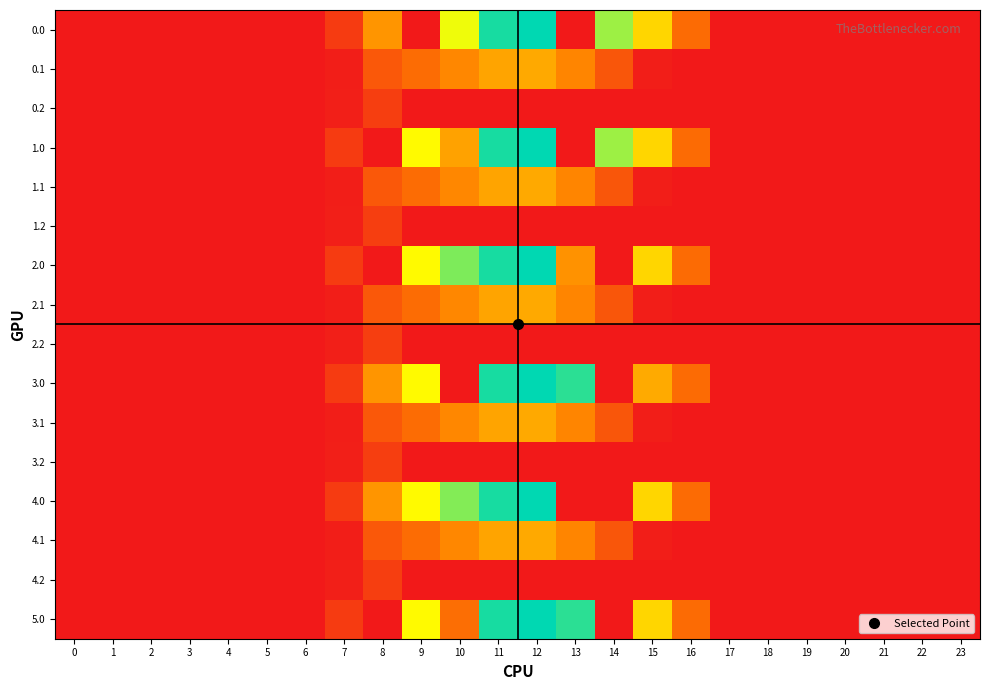

Reading left to right, transcribe all the data shown in this chart.

0.0: 0=0.0	1=0.0	2=0.0	3=0.0	4=0.0	5=0.0	6=0.0	7=120.6	8=430.3	9=0.0	10=753.1	11=1060.3	12=1096.7	13=0.0	14=870.6	15=615.9	16=294.5	17=0.0	18=0.0	19=0.0	20=0.0	21=0.0	22=0.0	23=0.0
0.1: 0=0.0	1=0.0	2=0.0	3=0.0	4=0.0	5=0.0	6=0.0	7=17.7	8=227.5	9=295.9	10=388.1	11=471.7	12=485.4	13=382.7	14=219.2	15=17.3	16=0.0	17=0.0	18=0.0	19=0.0	20=0.0	21=0.0	22=0.0	23=0.0
0.2: 0=0.0	1=0.0	2=0.0	3=0.0	4=0.0	5=0.0	6=0.0	7=22.3	8=134.2	9=0.0	10=0.0	11=0.0	12=0.0	13=0.0	14=0.0	15=0.0	16=0.0	17=0.0	18=0.0	19=0.0	20=0.0	21=0.0	22=0.0	23=0.0
1.0: 0=0.0	1=0.0	2=0.0	3=0.0	4=0.0	5=0.0	6=0.0	7=120.6	8=0.0	9=716.9	10=466.5	11=1060.3	12=1096.7	13=0.0	14=870.6	15=615.9	16=294.5	17=0.0	18=0.0	19=0.0	20=0.0	21=0.0	22=0.0	23=0.0
1.1: 0=0.0	1=0.0	2=0.0	3=0.0	4=0.0	5=0.0	6=0.0	7=17.7	8=227.5	9=295.9	10=388.1	11=471.7	12=485.4	13=382.7	14=219.2	15=17.3	16=0.0	17=0.0	18=0.0	19=0.0	20=0.0	21=0.0	22=0.0	23=0.0
1.2: 0=0.0	1=0.0	2=0.0	3=0.0	4=0.0	5=0.0	6=0.0	7=22.3	8=134.2	9=0.0	10=0.0	11=0.0	12=0.0	13=0.0	14=0.0	15=0.0	16=0.0	17=0.0	18=0.0	19=0.0	20=0.0	21=0.0	22=0.0	23=0.0
2.0: 0=0.0	1=0.0	2=0.0	3=0.0	4=0.0	5=0.0	6=0.0	7=120.6	8=0.0	9=716.9	10=916.2	11=1060.3	12=1096.7	13=420.9	14=0.0	15=615.9	16=294.5	17=0.0	18=0.0	19=0.0	20=0.0	21=0.0	22=0.0	23=0.0
2.1: 0=0.0	1=0.0	2=0.0	3=0.0	4=0.0	5=0.0	6=0.0	7=17.7	8=227.5	9=295.9	10=388.1	11=471.7	12=485.4	13=382.7	14=219.2	15=17.3	16=0.0	17=0.0	18=0.0	19=0.0	20=0.0	21=0.0	22=0.0	23=0.0
2.2: 0=0.0	1=0.0	2=0.0	3=0.0	4=0.0	5=0.0	6=0.0	7=22.3	8=134.2	9=0.0	10=0.0	11=0.0	12=0.0	13=0.0	14=0.0	15=0.0	16=0.0	17=0.0	18=0.0	19=0.0	20=0.0	21=0.0	22=0.0	23=0.0
3.0: 0=0.0	1=0.0	2=0.0	3=0.0	4=0.0	5=0.0	6=0.0	7=120.6	8=430.3	9=716.9	10=0.0	11=1060.3	12=1096.7	13=1032.9	14=0.0	15=489.7	16=294.5	17=0.0	18=0.0	19=0.0	20=0.0	21=0.0	22=0.0	23=0.0
3.1: 0=0.0	1=0.0	2=0.0	3=0.0	4=0.0	5=0.0	6=0.0	7=17.7	8=227.5	9=295.9	10=388.1	11=471.7	12=485.4	13=382.7	14=219.2	15=17.3	16=0.0	17=0.0	18=0.0	19=0.0	20=0.0	21=0.0	22=0.0	23=0.0
3.2: 0=0.0	1=0.0	2=0.0	3=0.0	4=0.0	5=0.0	6=0.0	7=22.3	8=134.2	9=0.0	10=0.0	11=0.0	12=0.0	13=0.0	14=0.0	15=0.0	16=0.0	17=0.0	18=0.0	19=0.0	20=0.0	21=0.0	22=0.0	23=0.0
4.0: 0=0.0	1=0.0	2=0.0	3=0.0	4=0.0	5=0.0	6=0.0	7=120.6	8=430.3	9=716.9	10=906.8	11=1060.3	12=1096.7	13=0.0	14=0.0	15=615.9	16=294.5	17=0.0	18=0.0	19=0.0	20=0.0	21=0.0	22=0.0	23=0.0
4.1: 0=0.0	1=0.0	2=0.0	3=0.0	4=0.0	5=0.0	6=0.0	7=17.7	8=227.5	9=295.9	10=388.1	11=471.7	12=485.4	13=382.7	14=219.2	15=17.3	16=0.0	17=0.0	18=0.0	19=0.0	20=0.0	21=0.0	22=0.0	23=0.0
4.2: 0=0.0	1=0.0	2=0.0	3=0.0	4=0.0	5=0.0	6=0.0	7=22.3	8=134.2	9=0.0	10=0.0	11=0.0	12=0.0	13=0.0	14=0.0	15=0.0	16=0.0	17=0.0	18=0.0	19=0.0	20=0.0	21=0.0	22=0.0	23=0.0
5.0: 0=0.0	1=0.0	2=0.0	3=0.0	4=0.0	5=0.0	6=0.0	7=120.6	8=0.0	9=716.9	10=304.2	11=1060.3	12=1096.7	13=1032.9	14=0.0	15=615.9	16=294.5	17=0.0	18=0.0	19=0.0	20=0.0	21=0.0	22=0.0	23=0.0